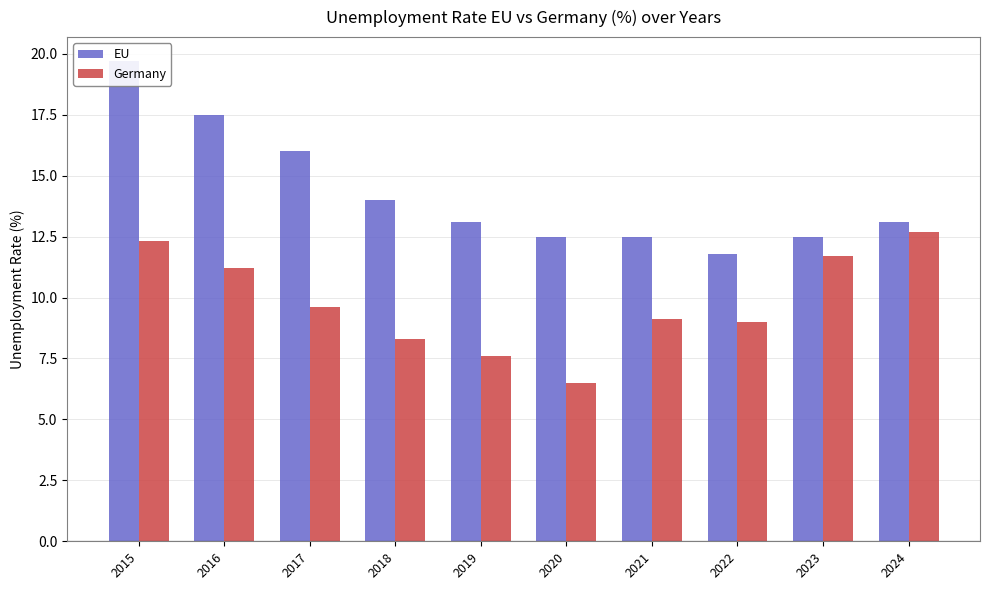

What is the spread (max minus min) of values at 2022?

2.8